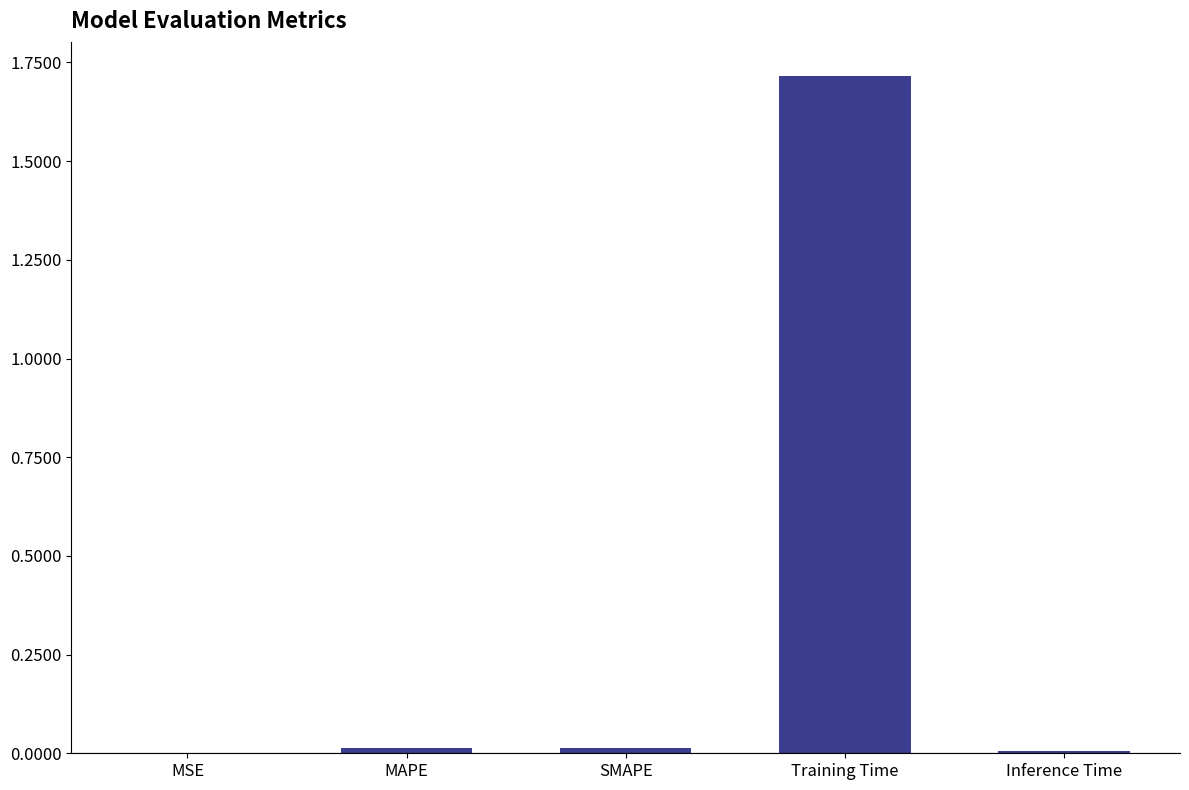

The chart shows a value of 0.0 at MSE. True or false?

True